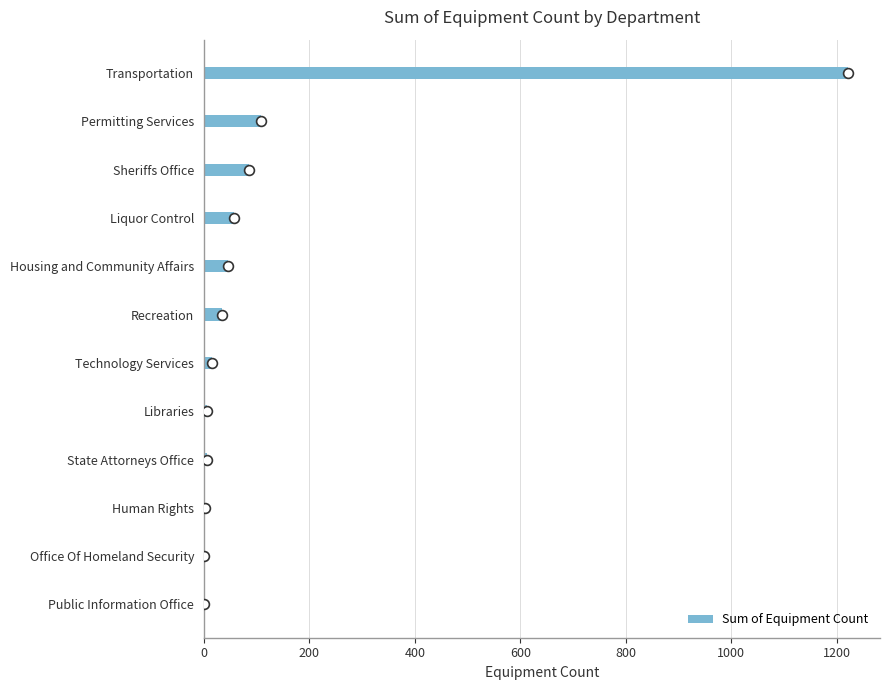

True or false: Sum of Equipment Count has a value of 2088 at Transportation.

False